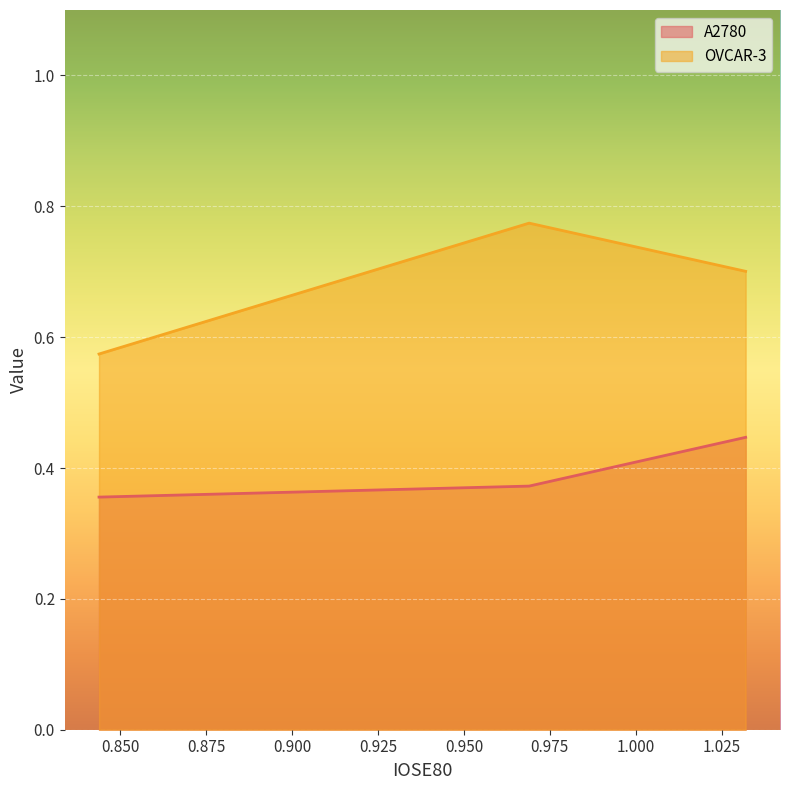

What is the difference between the maximum and minimum values in the OVCAR-3 series?

0.2